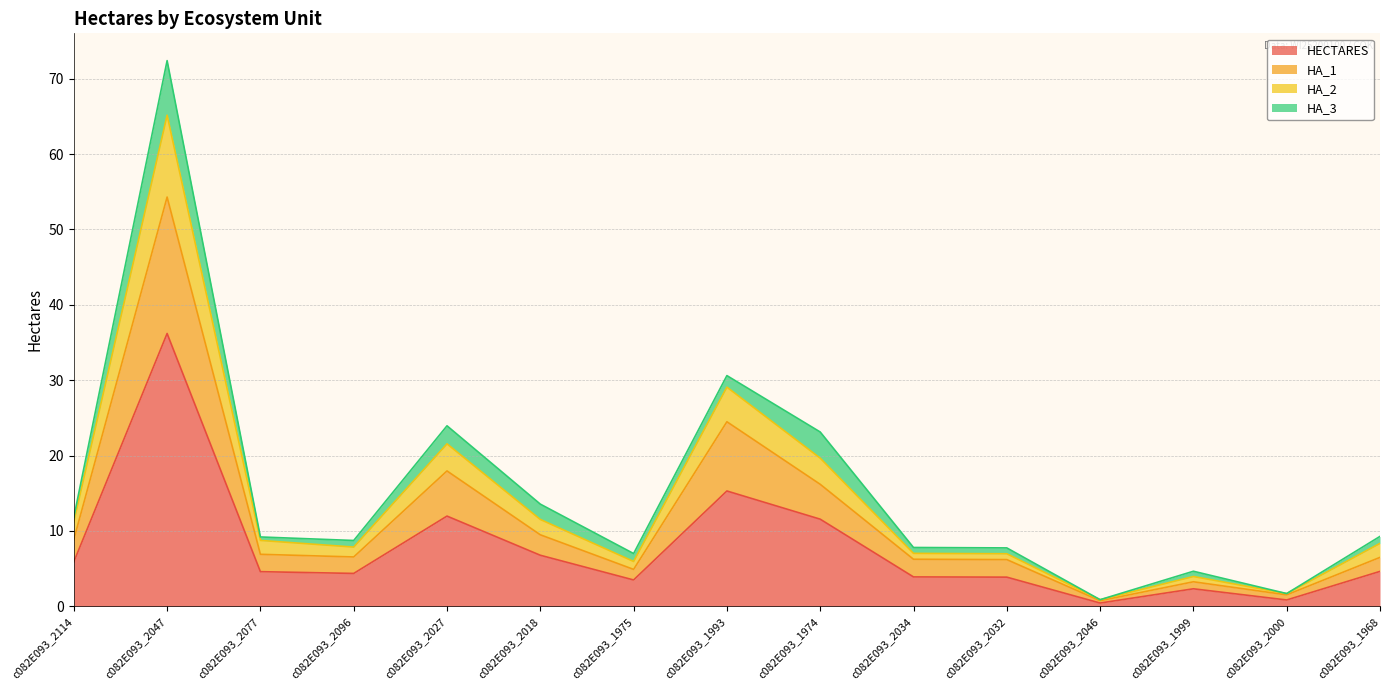

Which category has the highest value across all series?

c082E093_2047